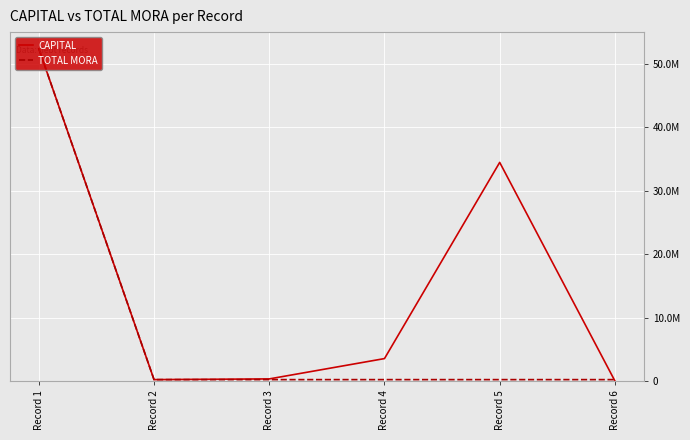

What is the difference between the second highest and second lowest values in the CAPITAL series?

34209741